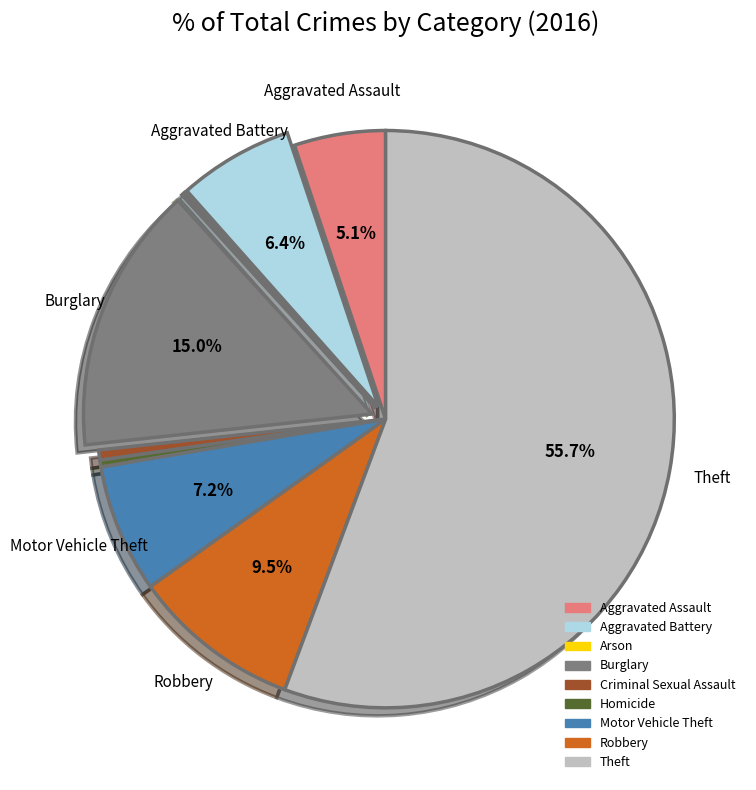

Approximately how many times larger is the value at Motor Vehicle Theft compared to Homicide?

19.0